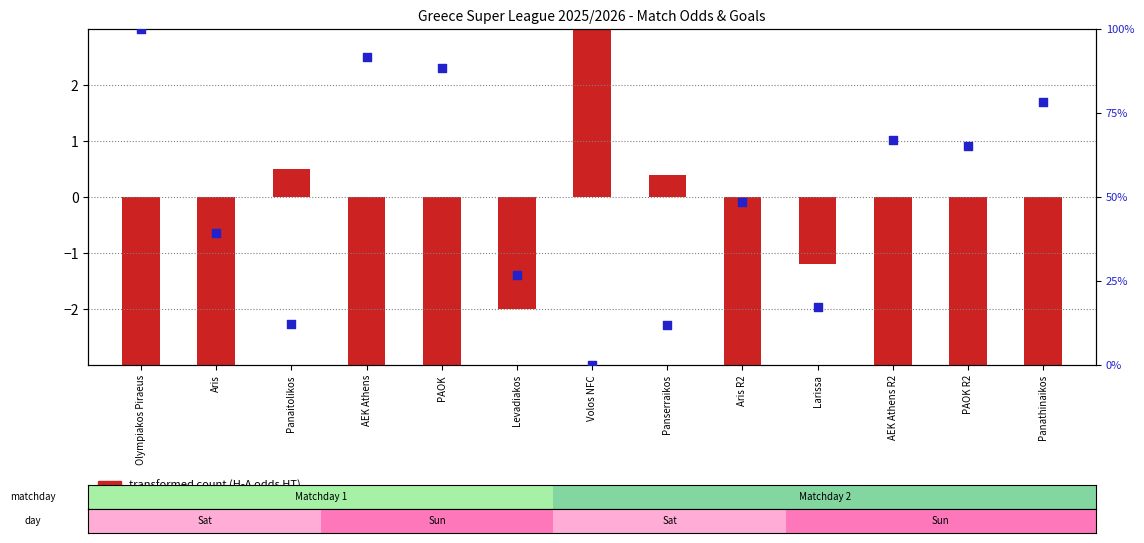

Is the value of percentile rank within the sample at Panathinaikos greater than the value of transformed count at Olympiakos Piraeus?

Yes